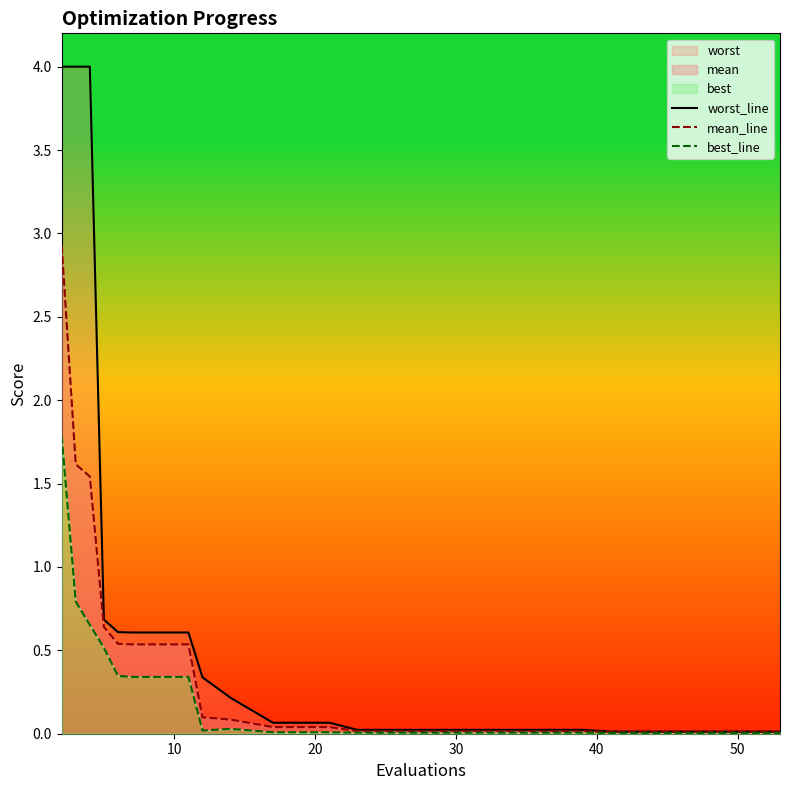

What is the difference between the maximum and minimum values in the mean_line series?

2.9